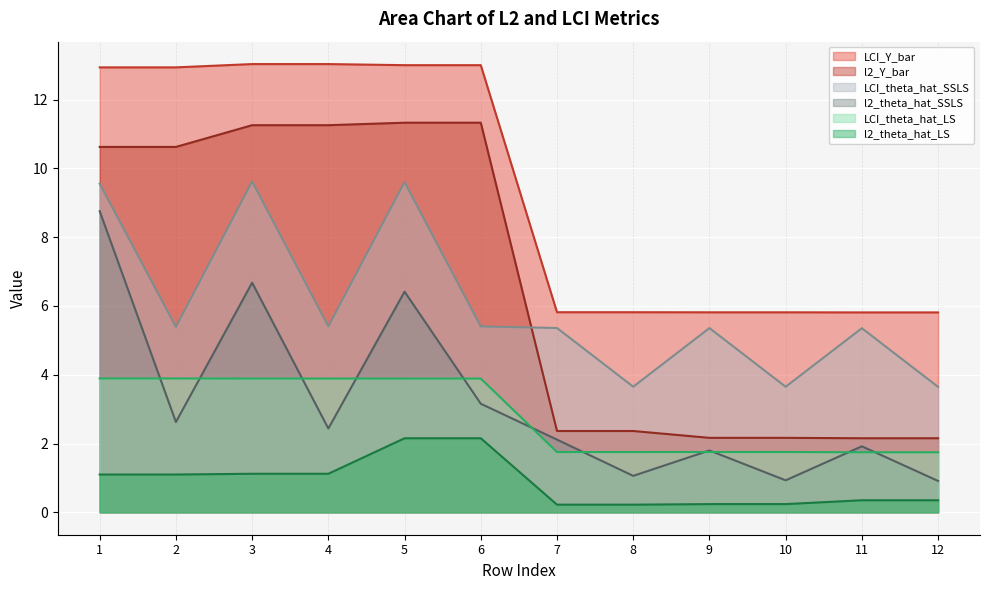

Is it true that l2_Y_bar equals 16.3 at 6?

False